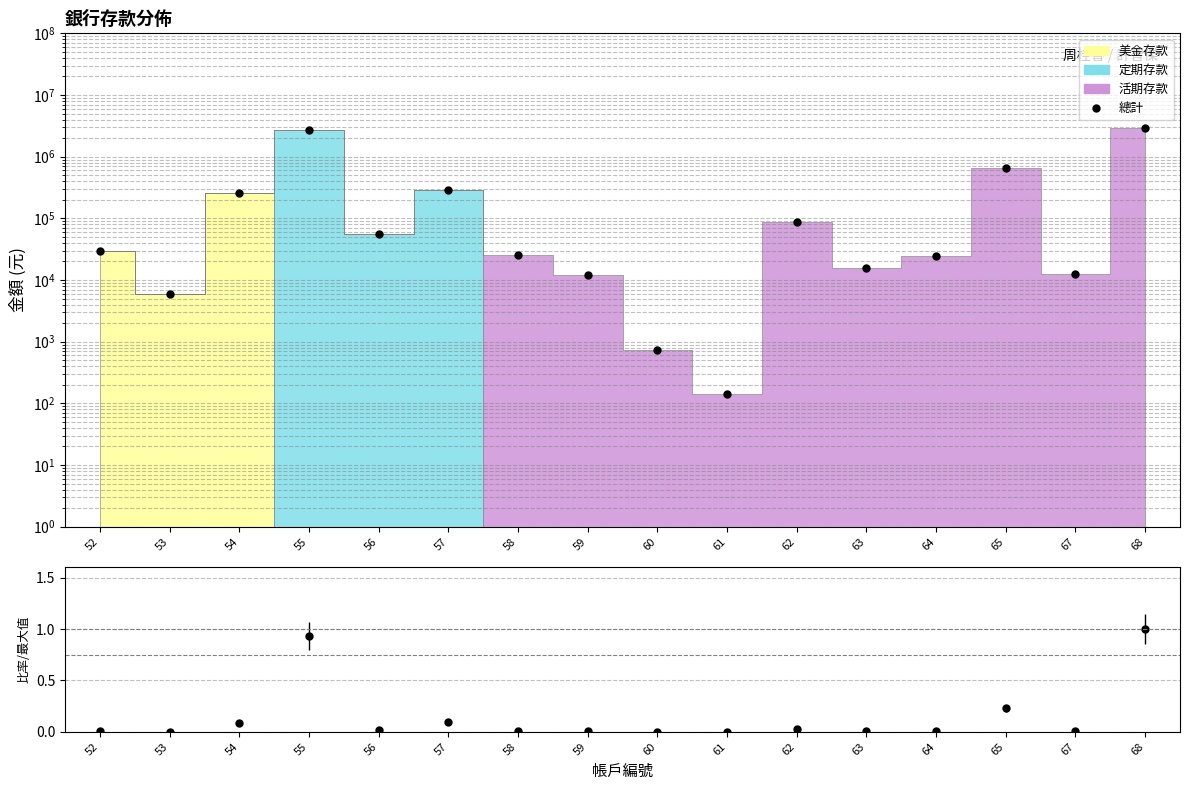

What is the average value of the 總計 series?

442636.5